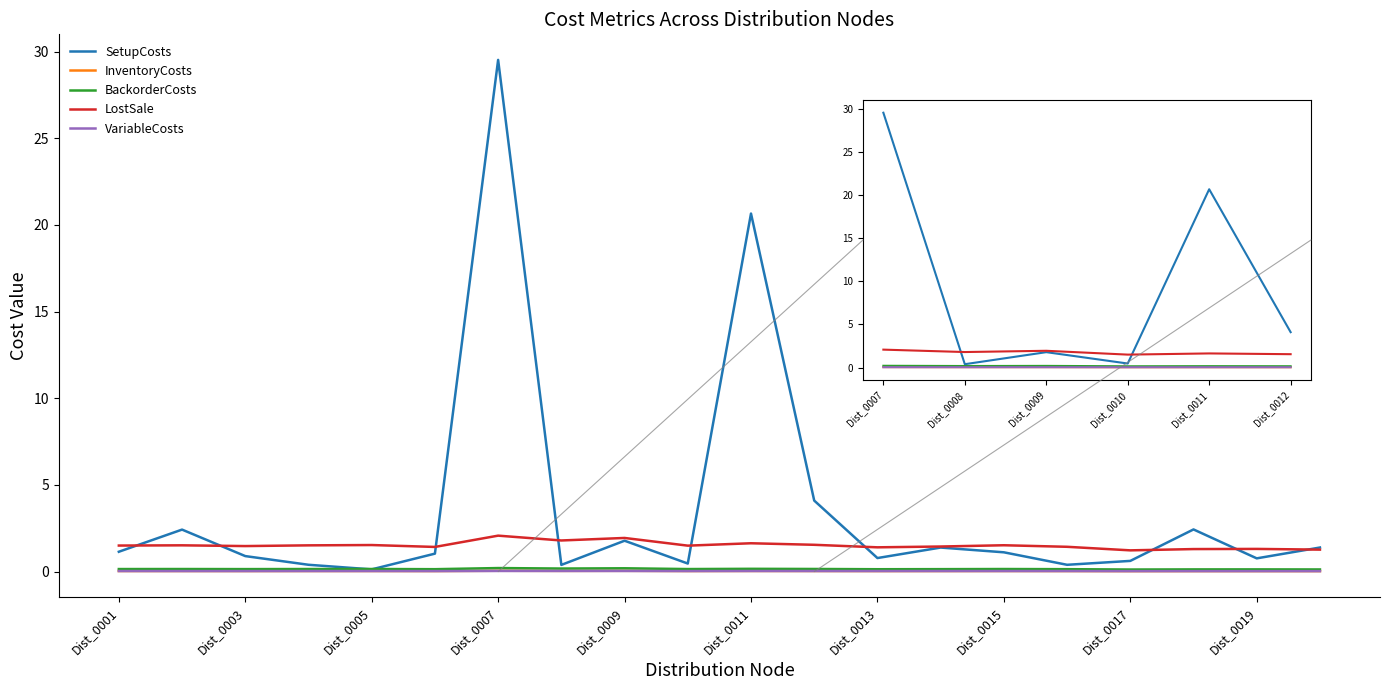

Where is the first local minimum for BackorderCosts?

Dist_0008